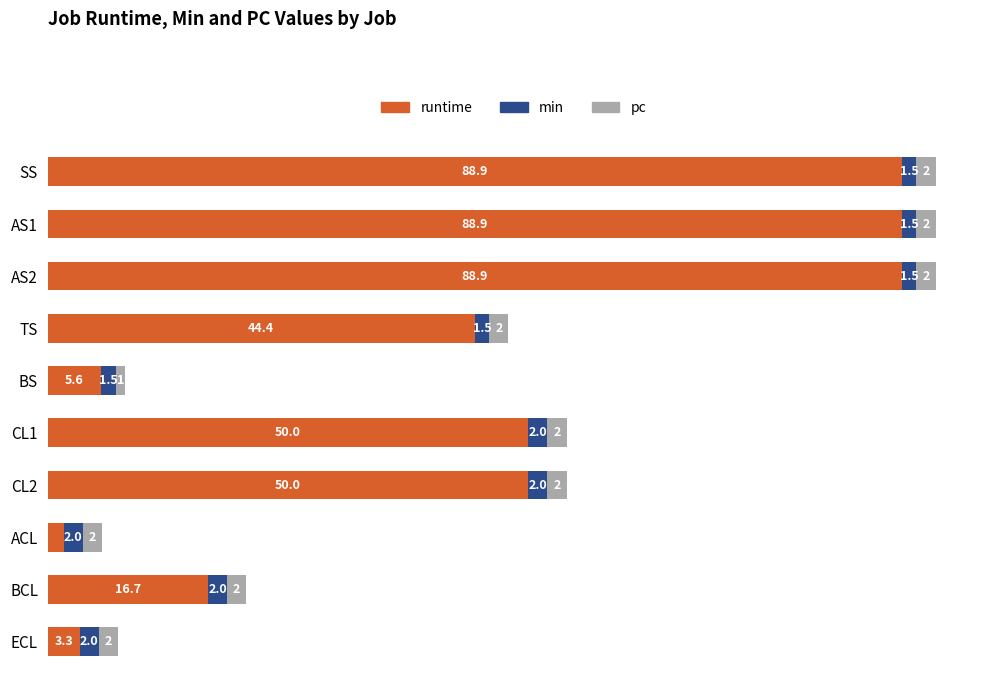

Where is runtime nearest to the value 45?

TS